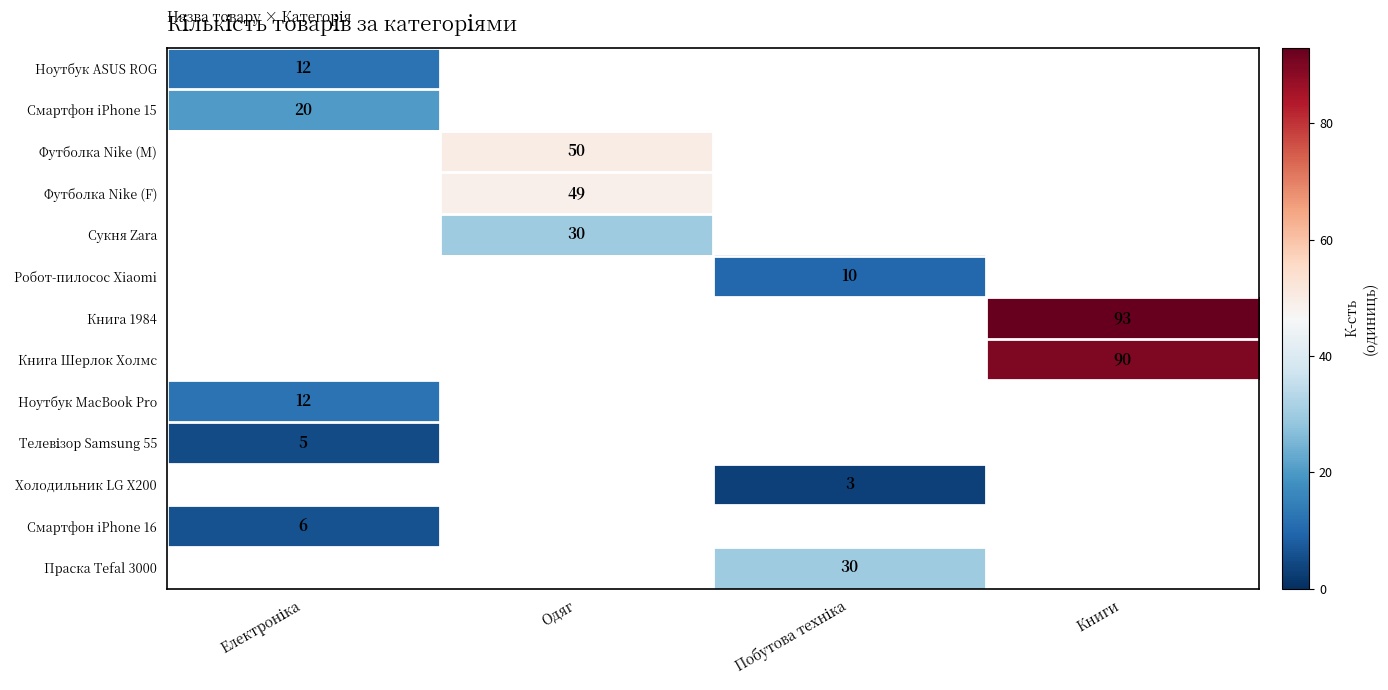

Is it true that Футболка Nike (M) equals 34 at Одяг?

False